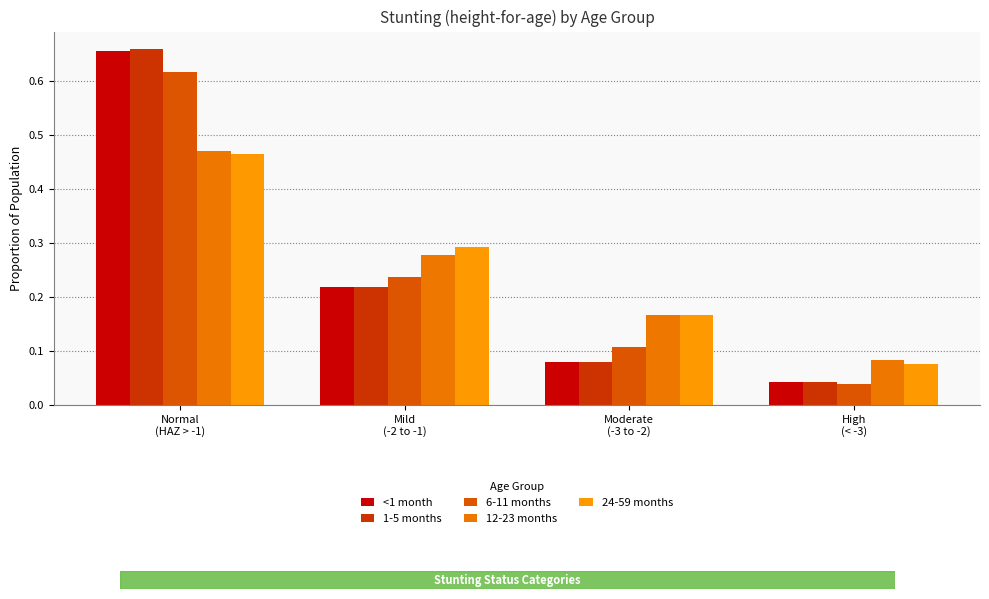

Rank the series by their maximum value, from lowest to highest.

24-59 months, 12-23 months, 6-11 months, <1 month, 1-5 months